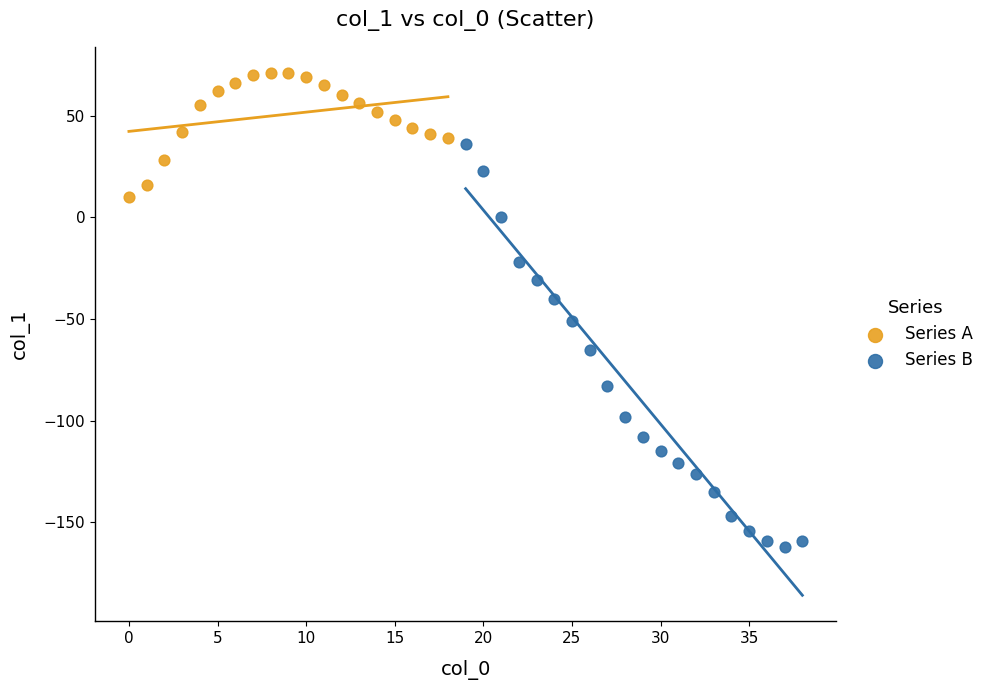

What are all the series names shown in the legend?

Series A, Series B